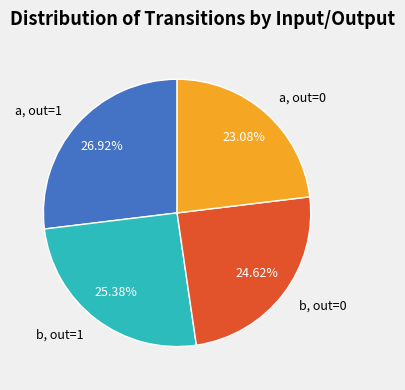

Is the sum of b, out=1 and a, out=1 greater than half?

Yes